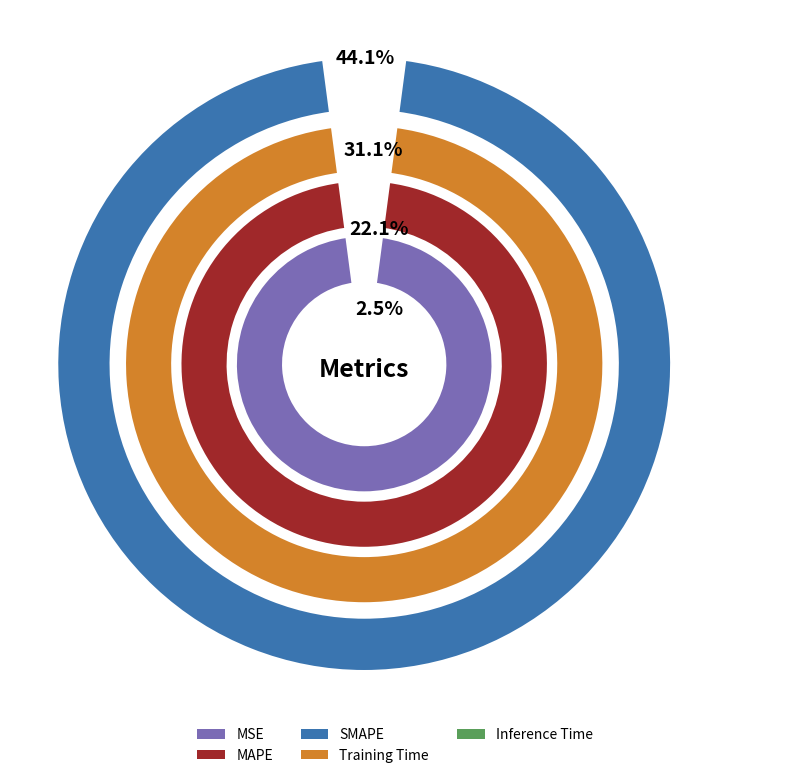

To the nearest percent, what percentage of the pie is MSE?

2%